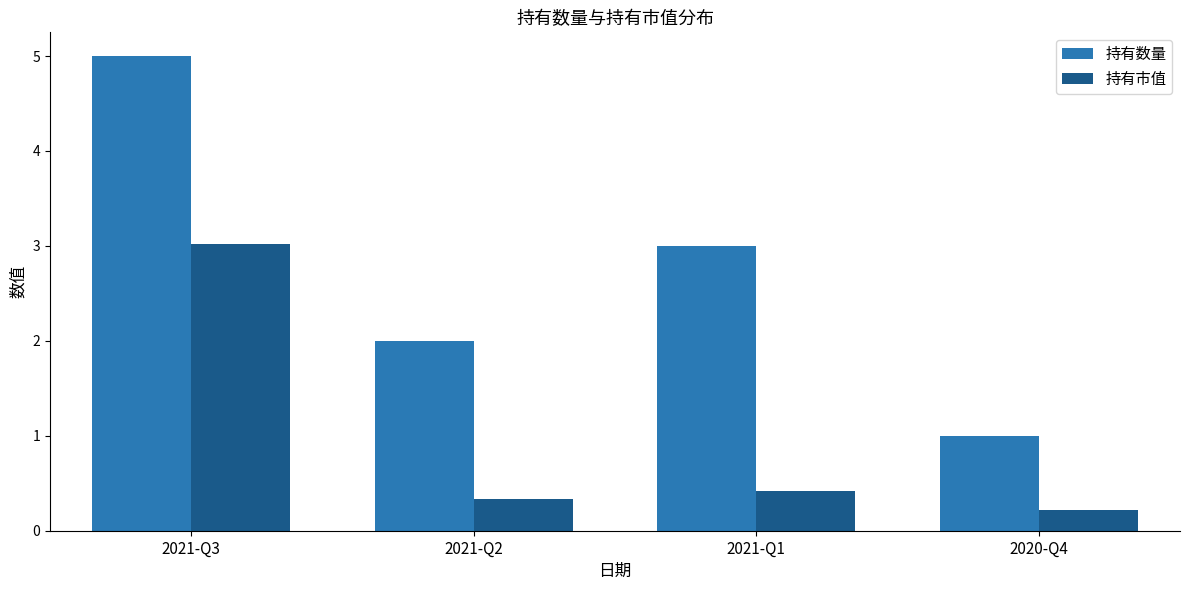

At how many categories does at least one series exceed 0?

4